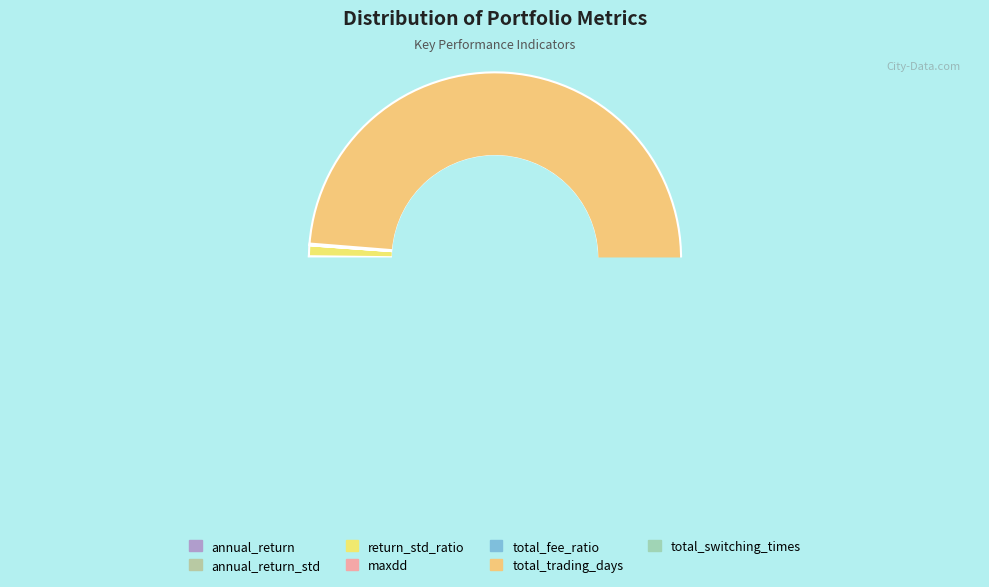

The maxdd slice represents 15% of the pie. True or false?

False